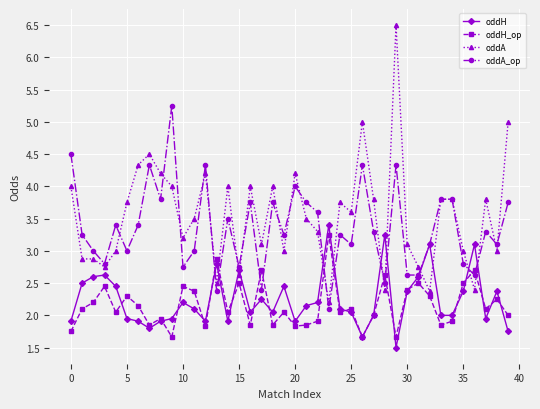

Does the chart display data point markers on the line(s)?

Yes